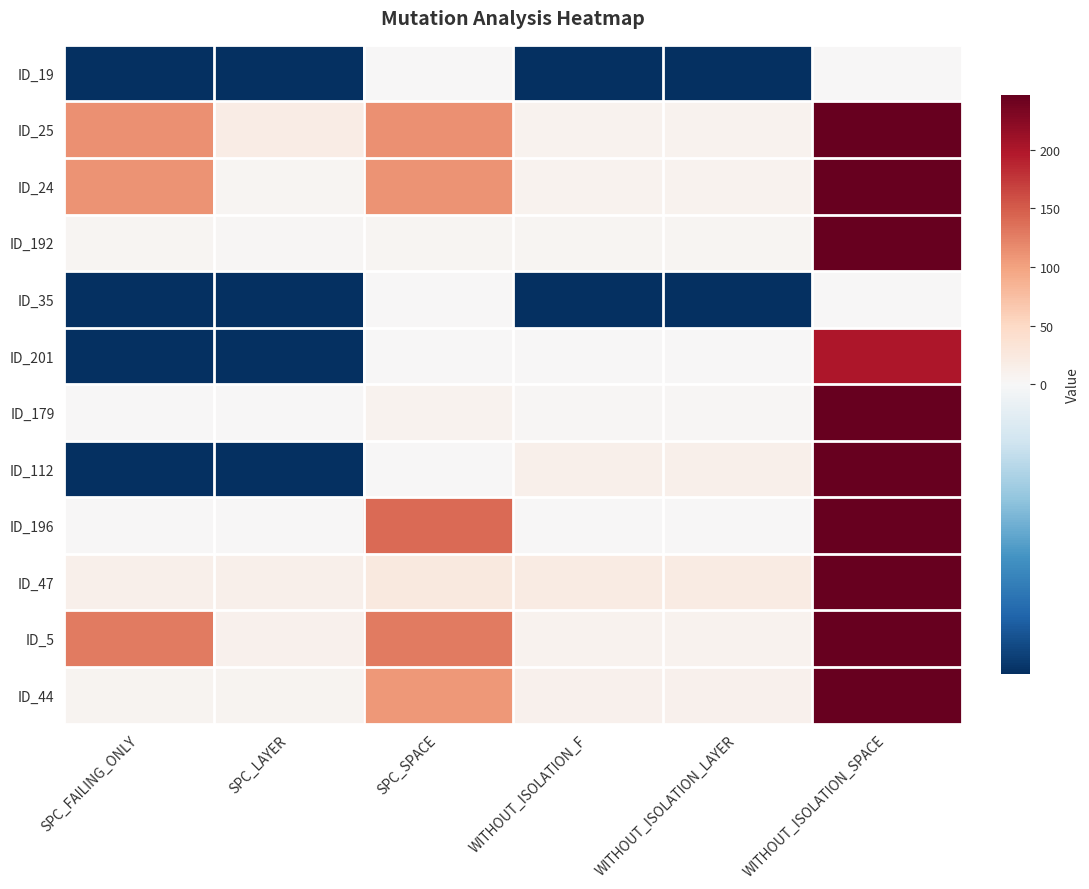

What is the total value across all series at SPC_FAILING_ONLY?

373